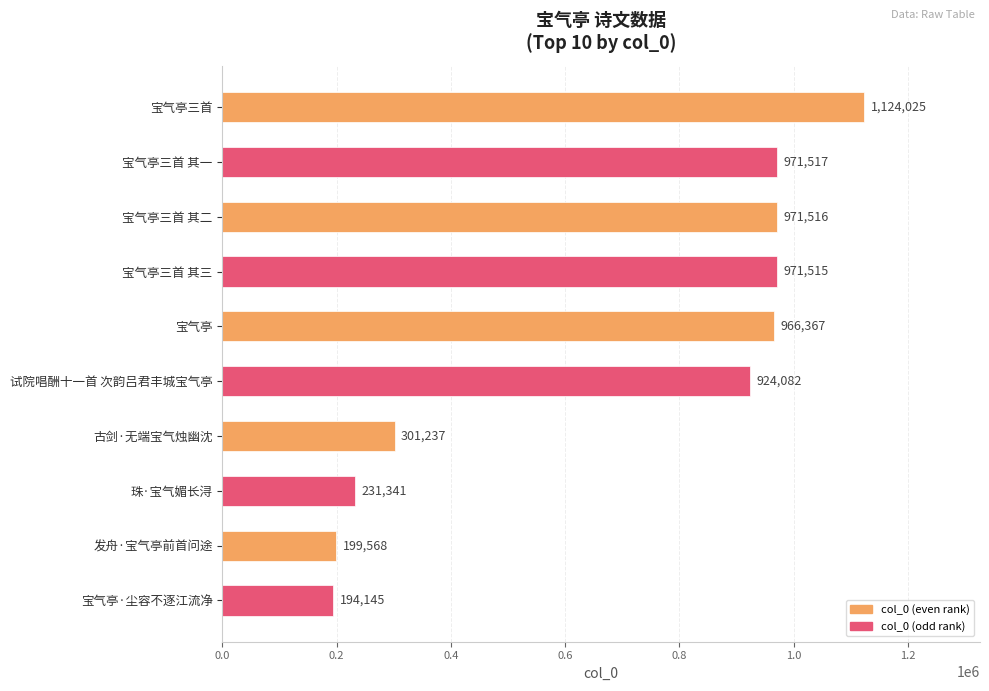

Rank the categories by value from highest to lowest.

宝气亭三首, 宝气亭三首 其一, 宝气亭三首 其二, 宝气亭三首 其三, 宝气亭, 试院唱酬十一首 次韵吕君丰城宝气亭, 古剑·无端宝气烛幽沈, 珠·宝气媚长浔, 发舟·宝气亭前首问途, 宝气亭·尘容不逐江流净